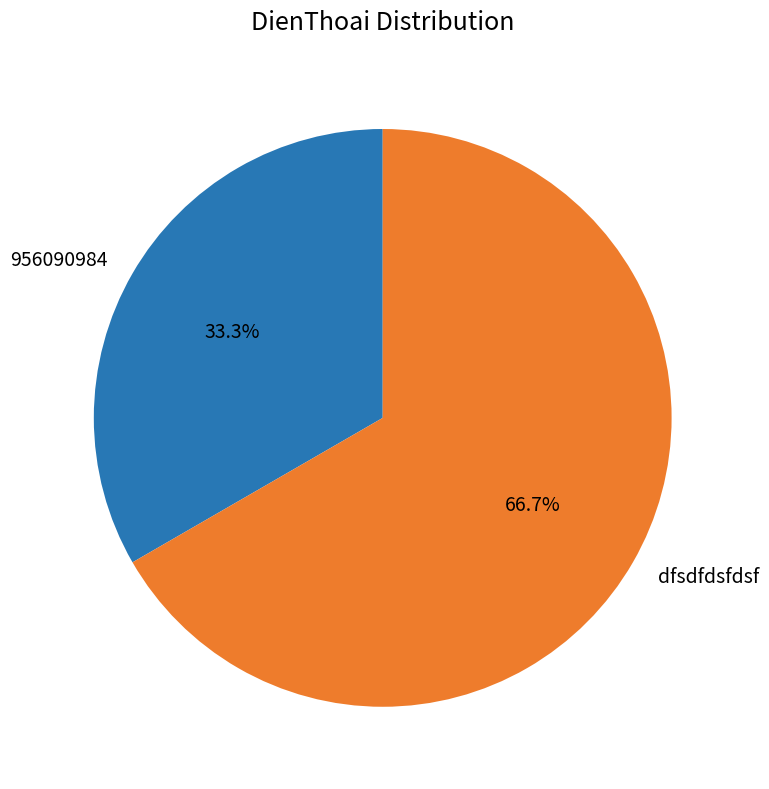

Does dfsdfdsfdsf account for over 50% of the chart?

Yes